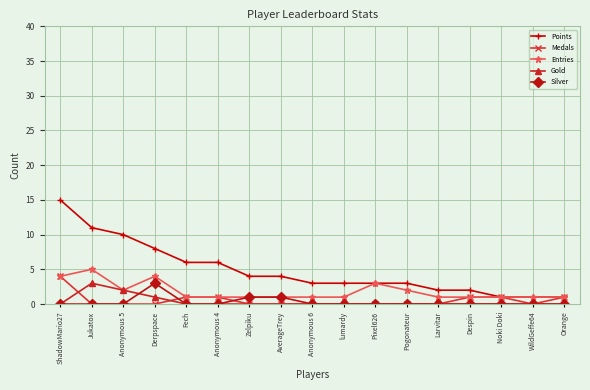

How many lines are shown in the chart?

5